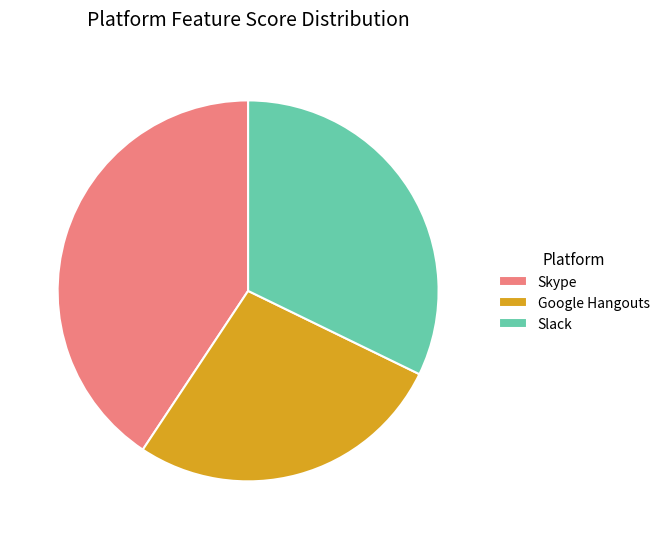

How many segments does this pie chart have?

3